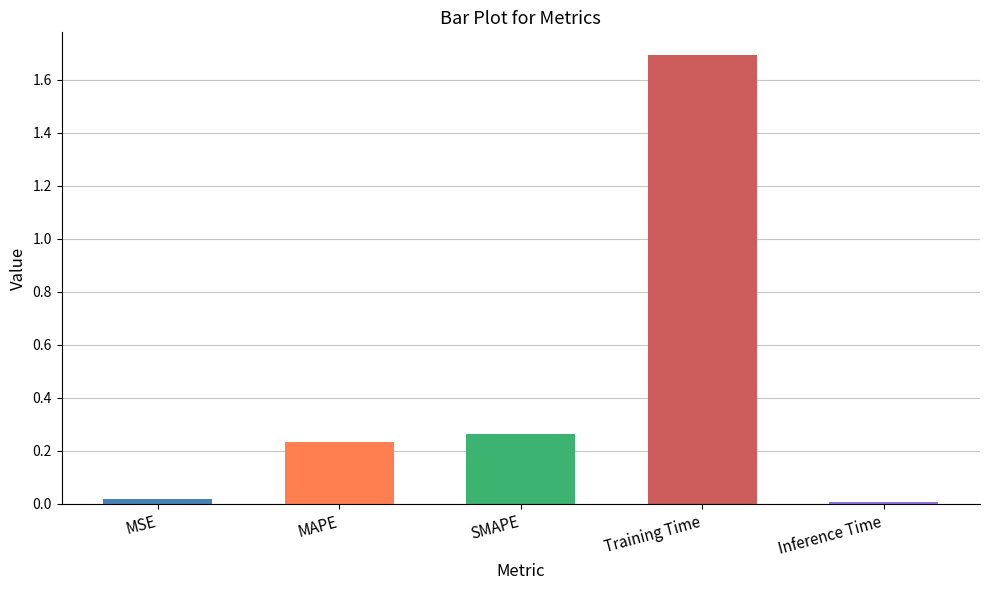

At which category does the chart reach its peak across all series?

Training Time